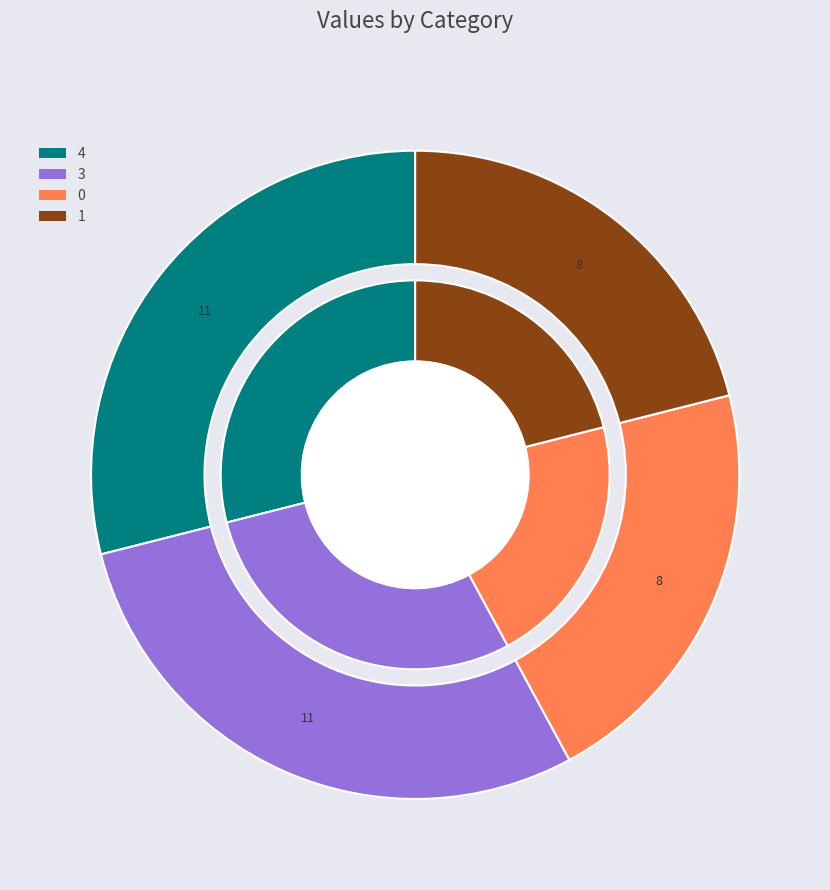

Is there a majority slice in this chart?

No